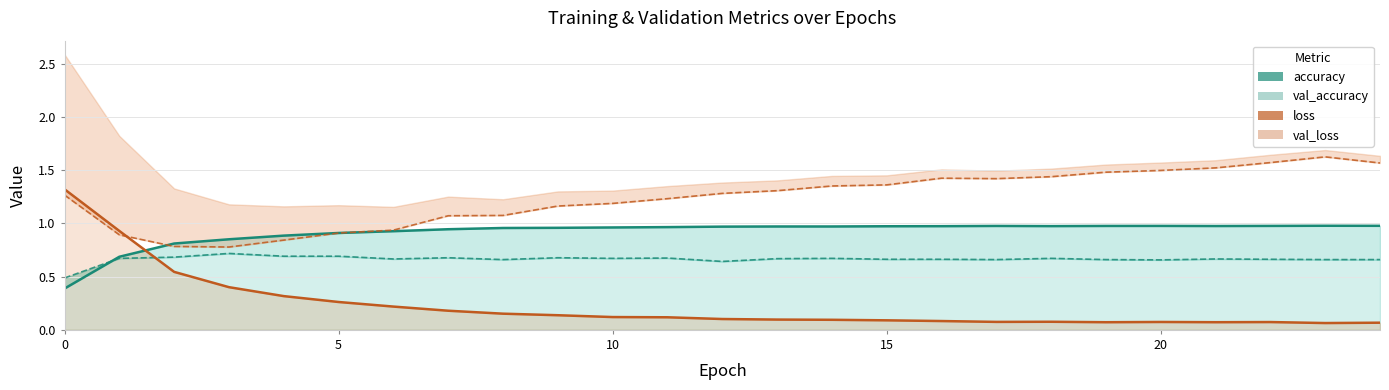

How many categories are shown in the chart?

25